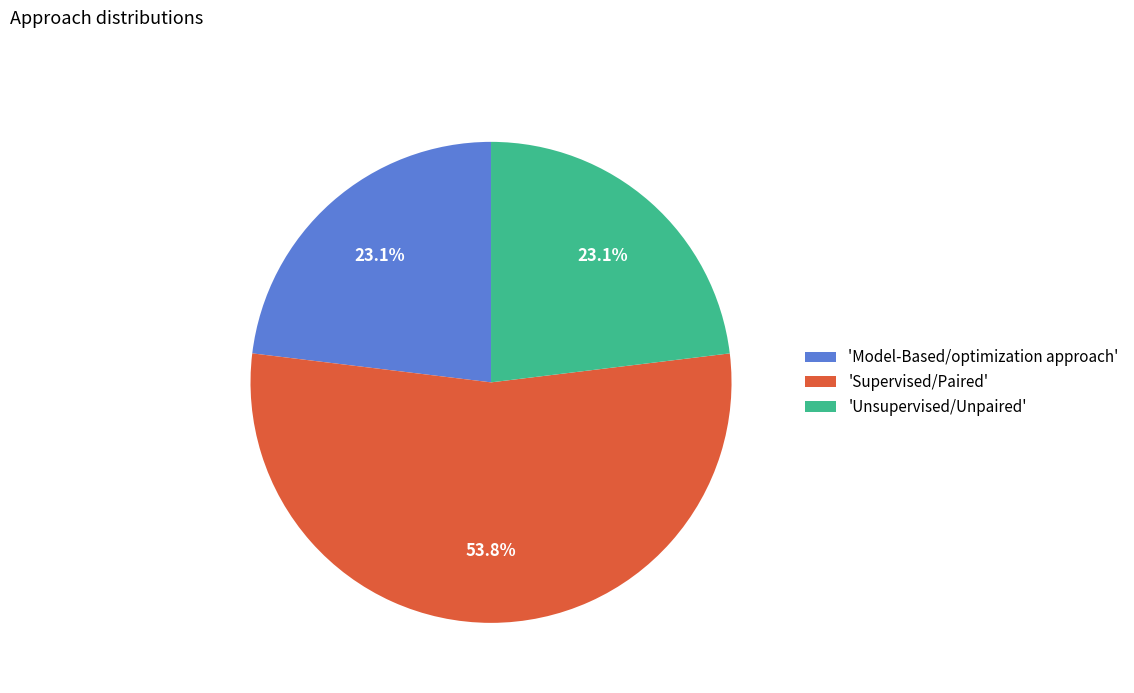

What is the ratio of the value at 'Model-Based/optimization approach' to the value at 'Unsupervised/Unpaired'?

1.0